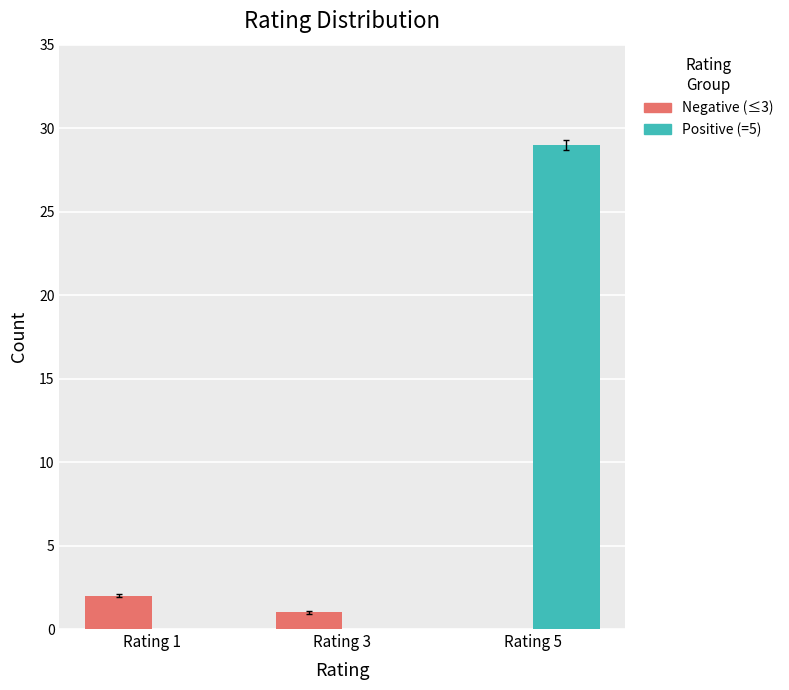

At which category is the sum across all series the highest?

Rating 5